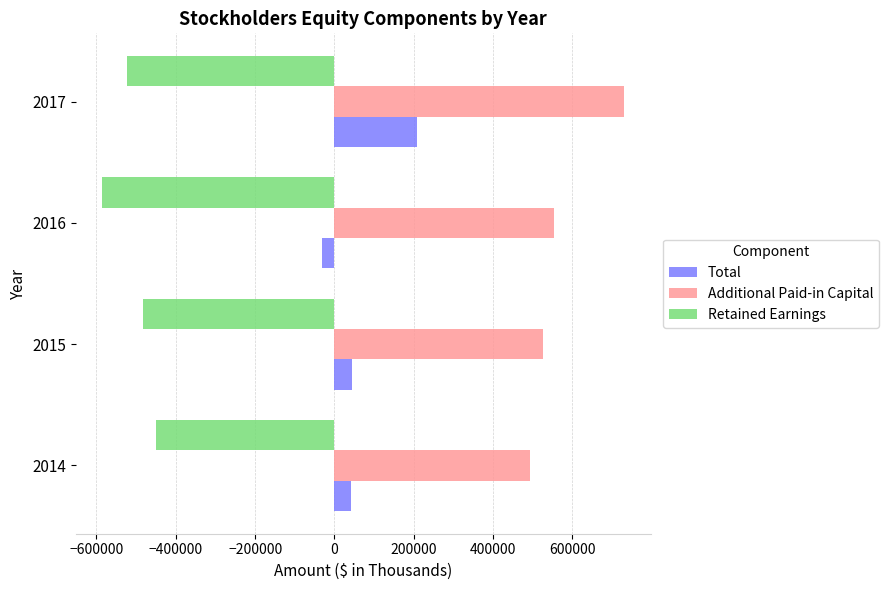

What is the difference between the Total values at 2017 and 2014?

167014